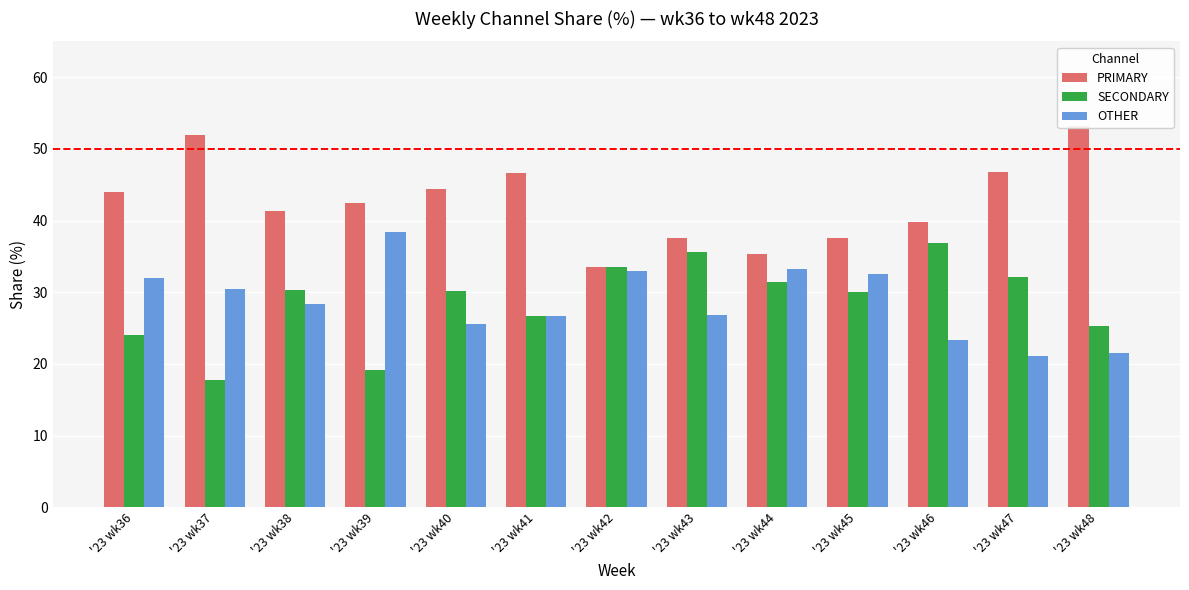

How many bars are there in each group?

3